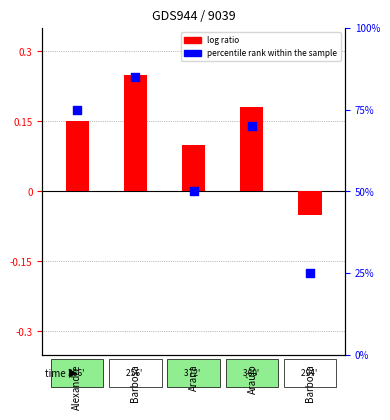

Which series has the largest Y range (max minus min)?

percentile rank within the sample